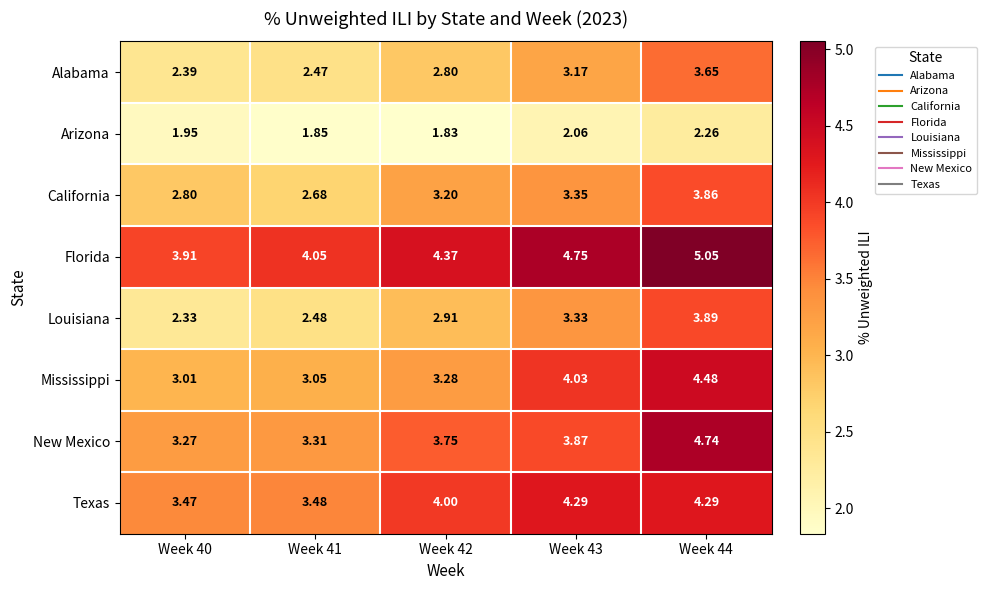

At Week 43, list the series in order from largest to smallest.

Florida, Texas, Mississippi, New Mexico, California, Louisiana, Alabama, Arizona